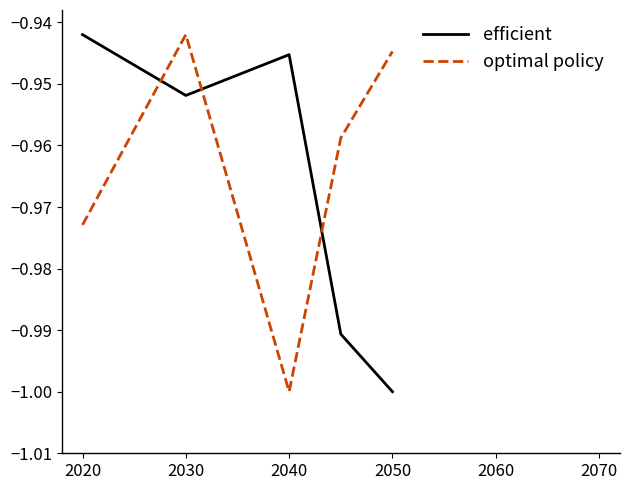

True or false: optimal policy and efficient cross at least once.

True